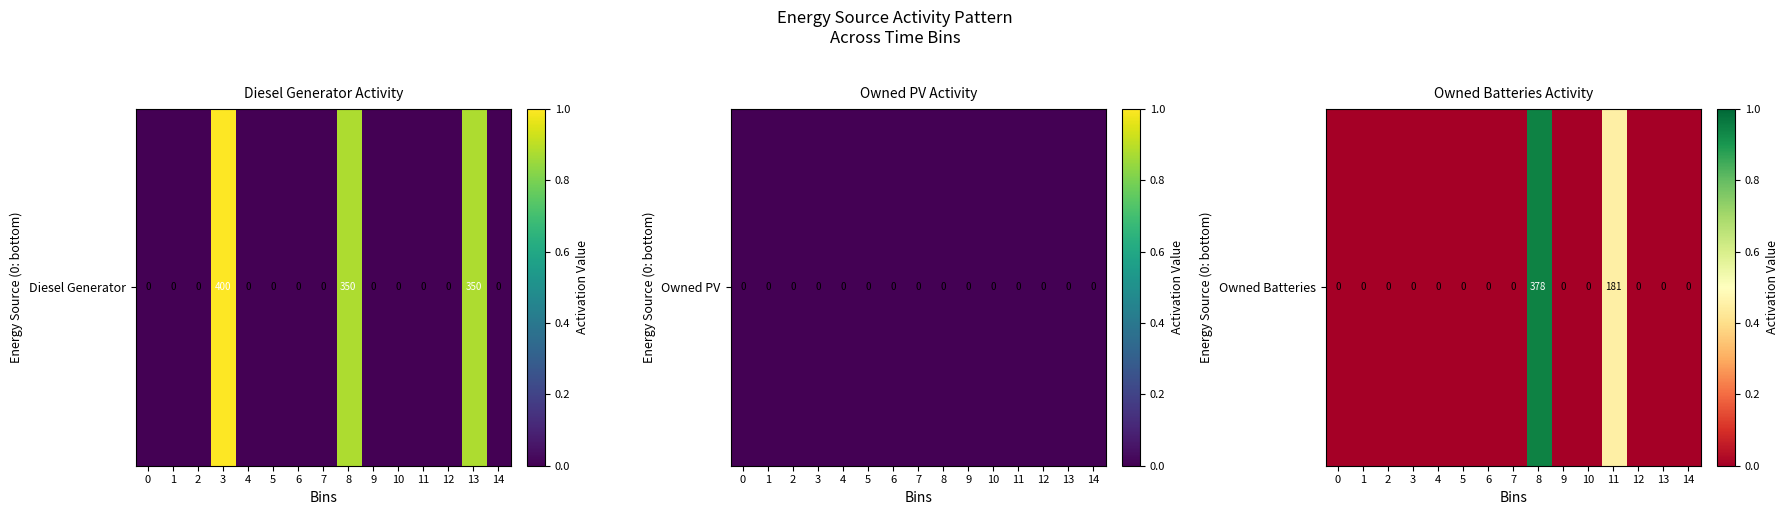

Rank the categories by value from lowest to highest.

0, 1, 2, 3, 4, 5, 6, 7, 9, 10, 12, 13, 14, 11, 8